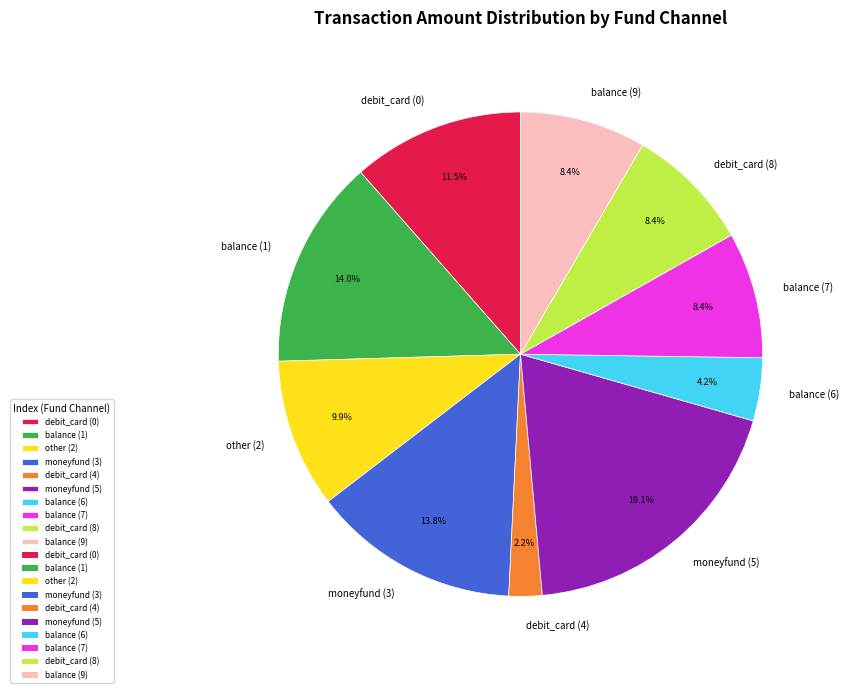

Is it true that balance (6) is 4% of the pie?

True